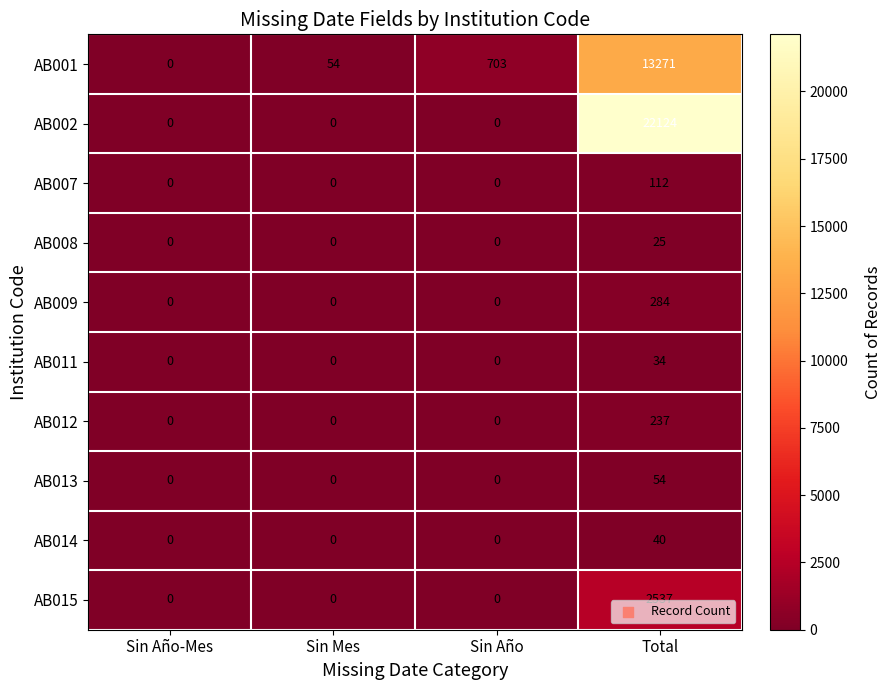

How many distinct data groups are displayed?

10